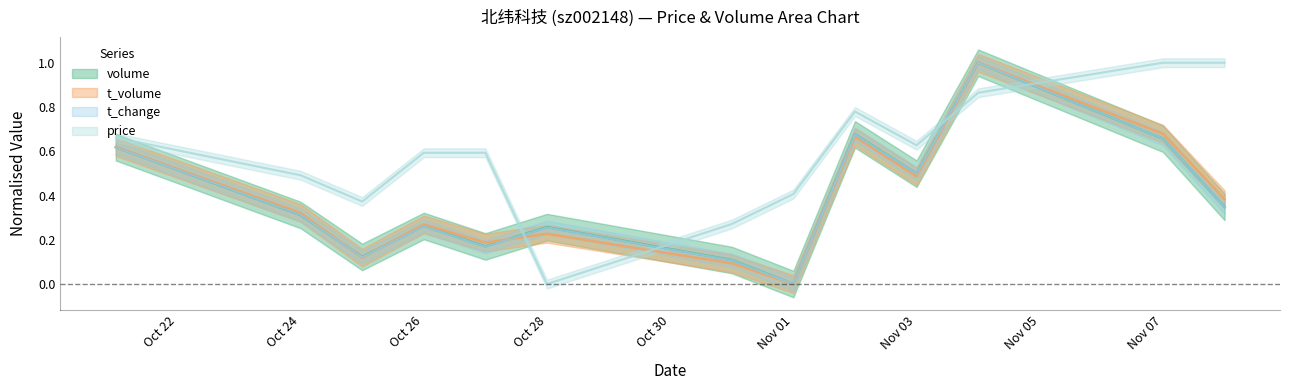

Rank the series by their maximum value, from lowest to highest.

volume, t_volume, t_change, price